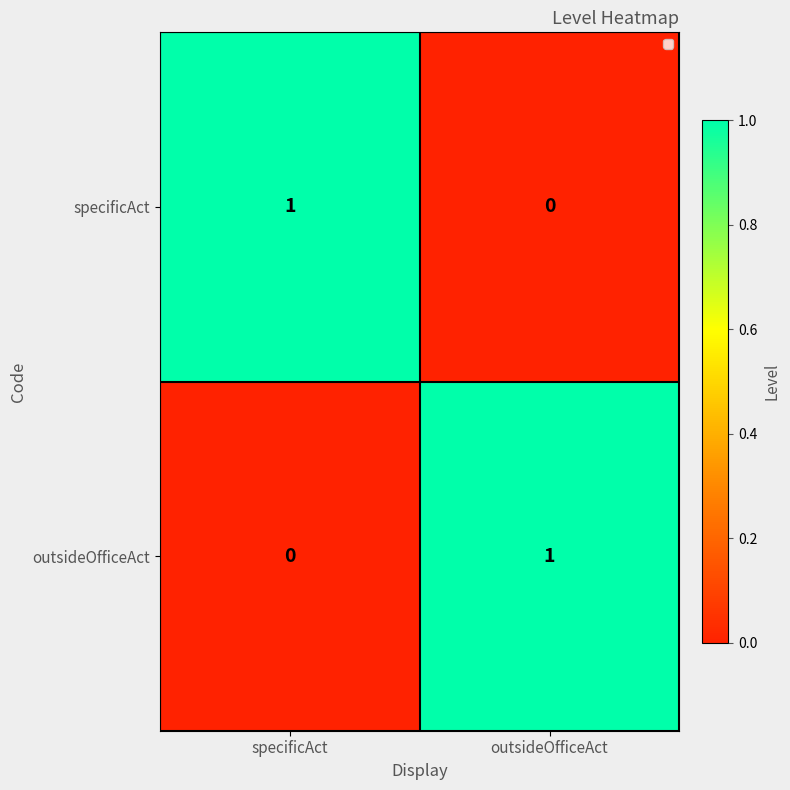

Rank the series at specificAct from lowest to highest value.

outsideOfficeAct, specificAct